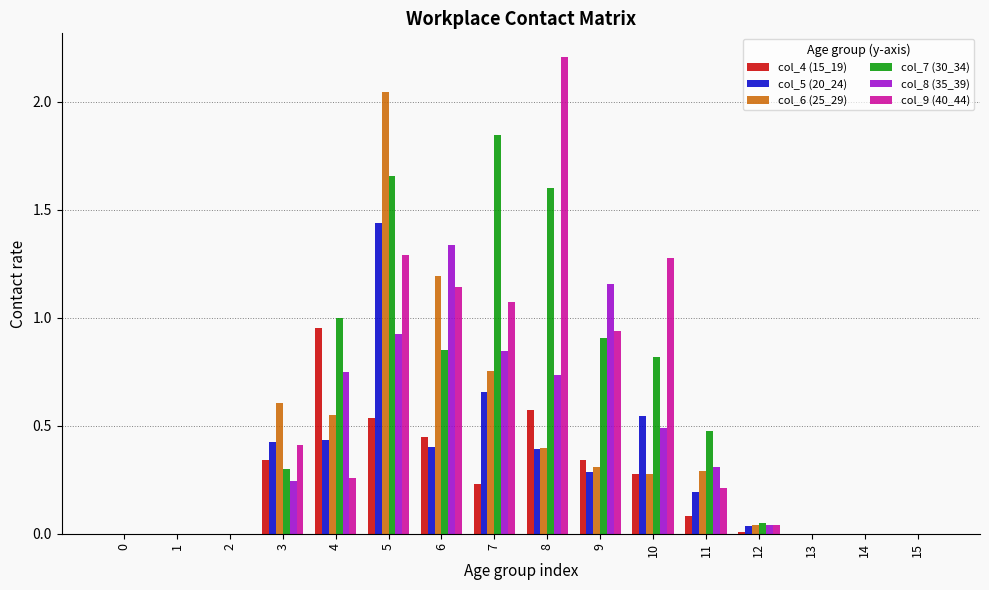

True or false: col_9 (40_44) has a value of -1.5 at 2.

False